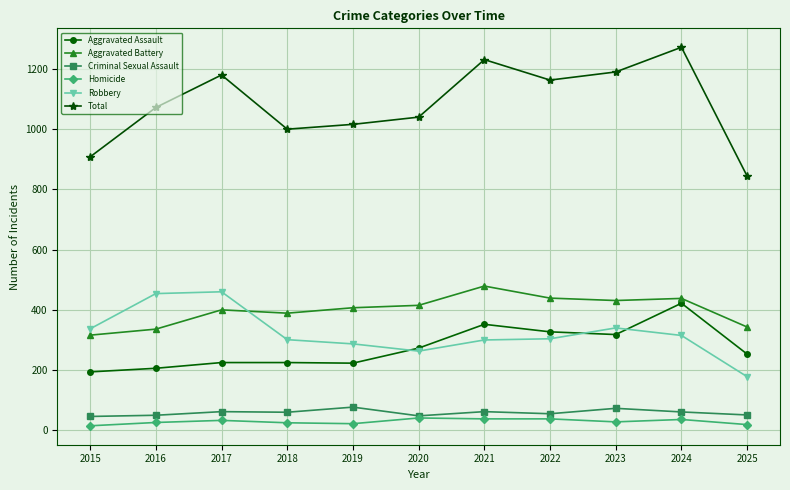

What is the sum of the Criminal Sexual Assault values at 2019 and 2021?

139